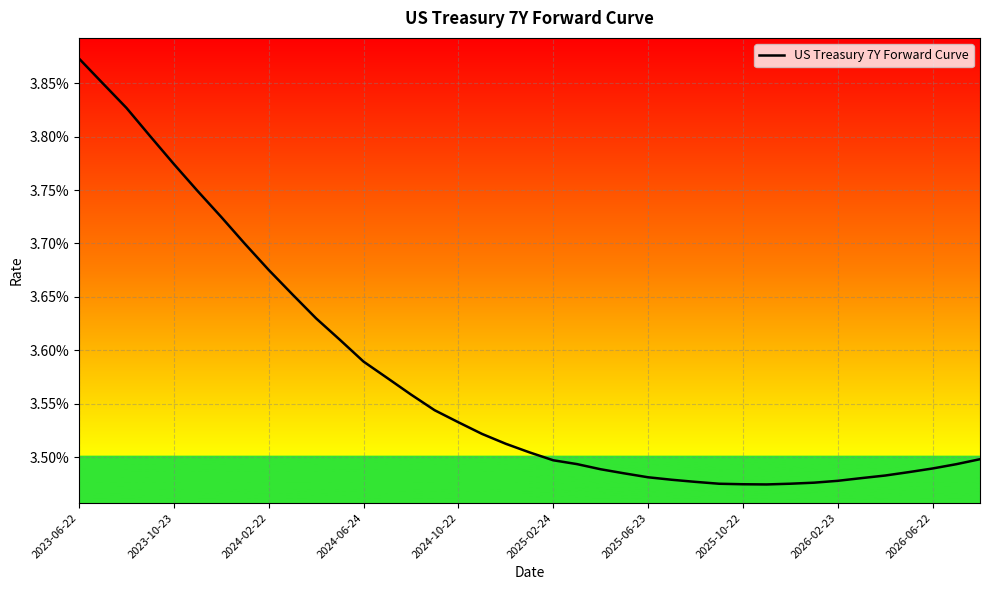

Count the values in the range 0 to 1.

39